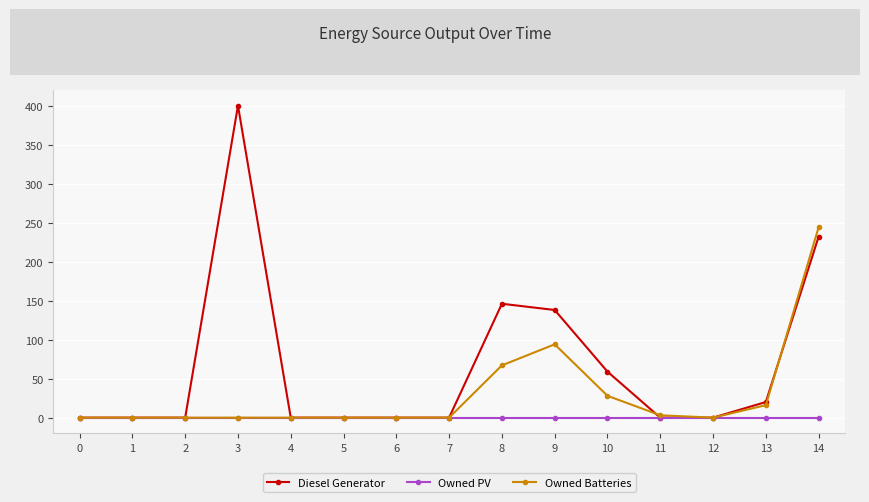

Is this an area chart (filled region under the line)?

No